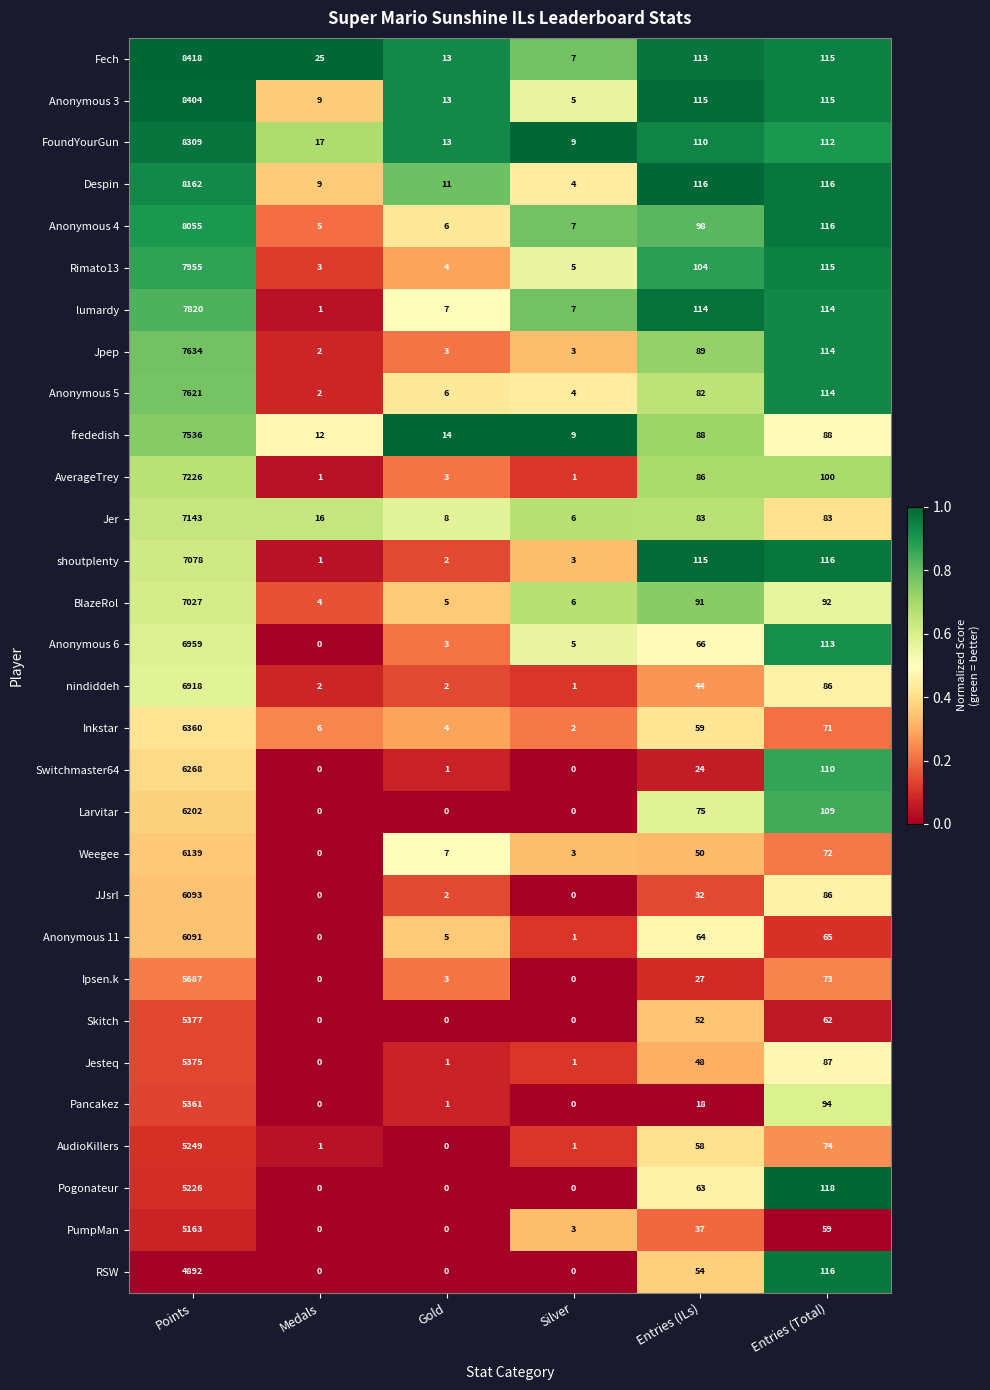

What is the difference between the maximum and minimum values in the Anonymous 3 series?

8399